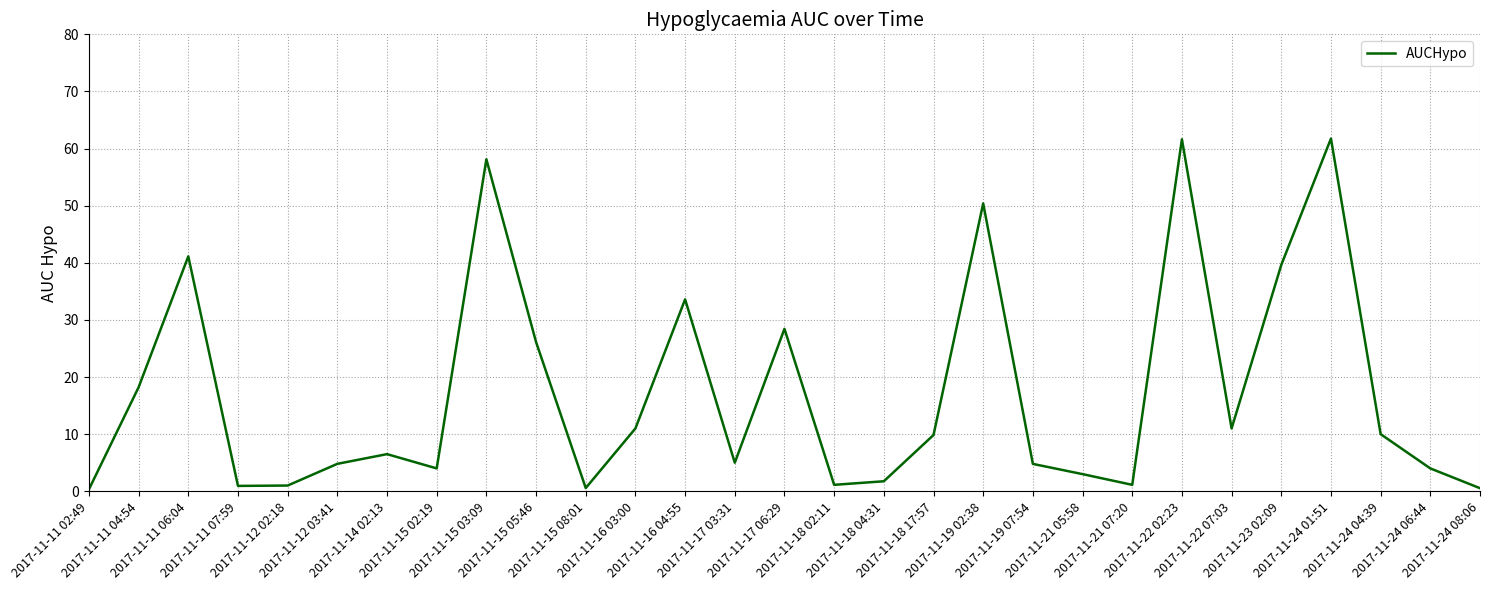

How many lines are shown in the chart?

1